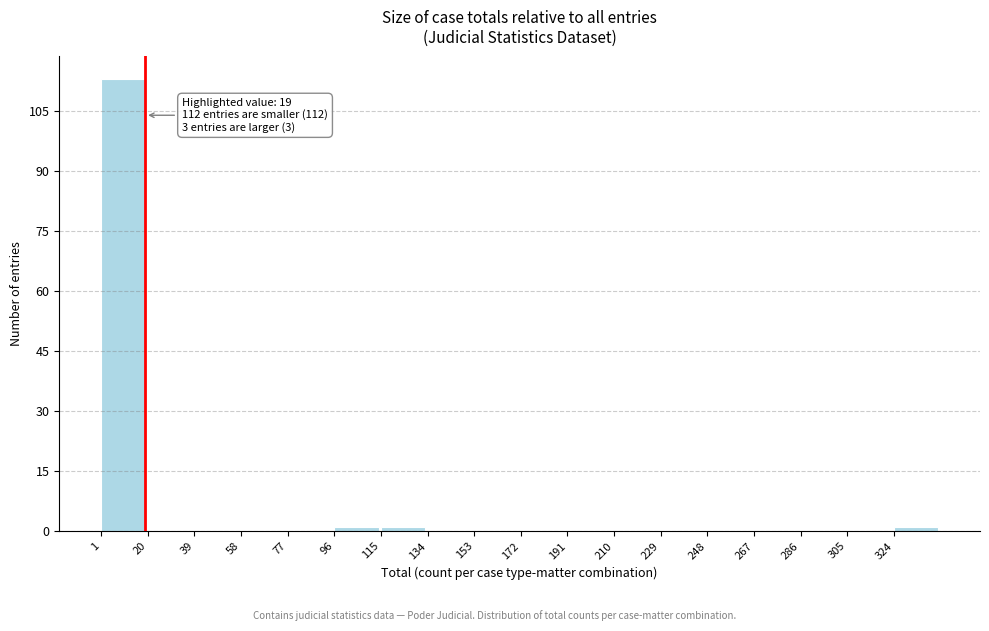

Over which range of the x-axis is the bar tallest?

1 to 20